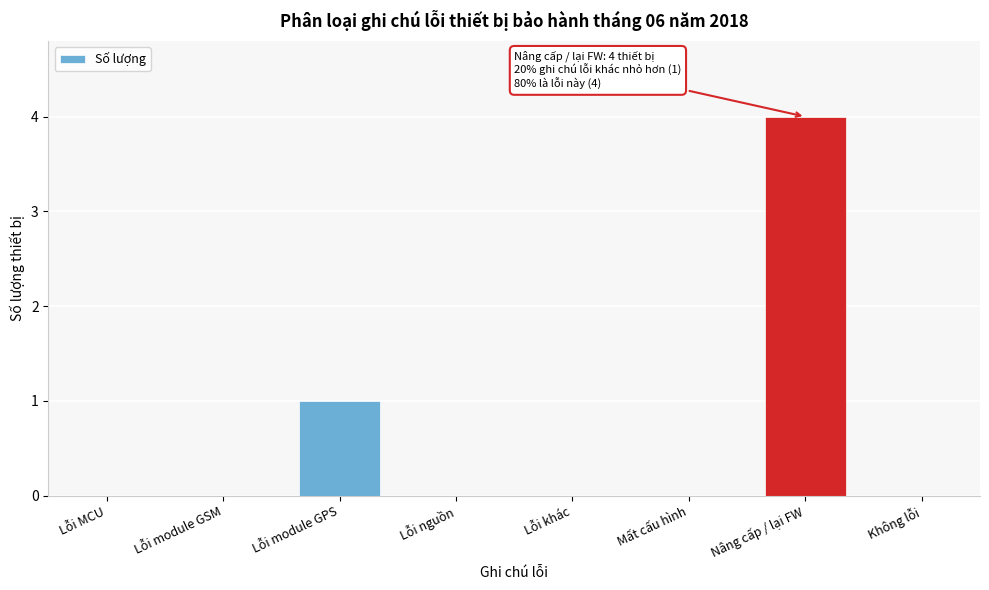

Reading left to right, transcribe all the data shown in this chart.

Lỗi MCU=0	Lỗi module GSM=0	Lỗi module GPS=1	Lỗi nguồn=0	Lỗi khác=0	Mất cấu hình=0	Nâng cấp / lại FW=4	Không lỗi=0